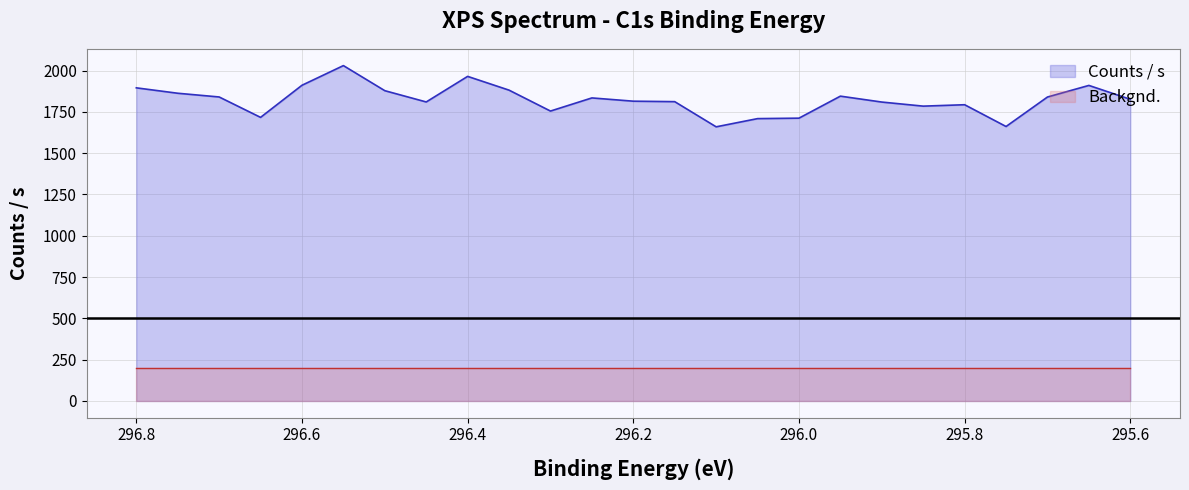

What is the difference between the maximum and minimum values?

370.5